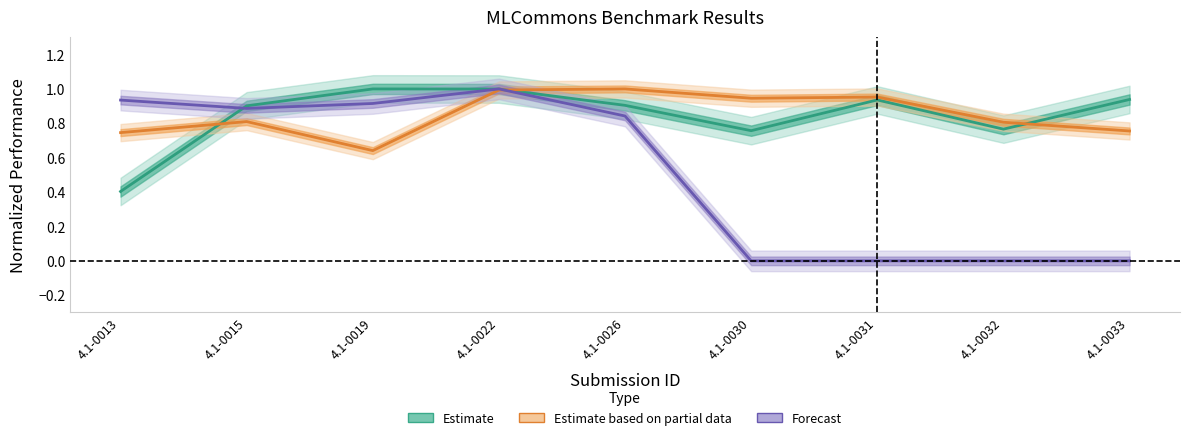

Count the number of categories in the chart.

9